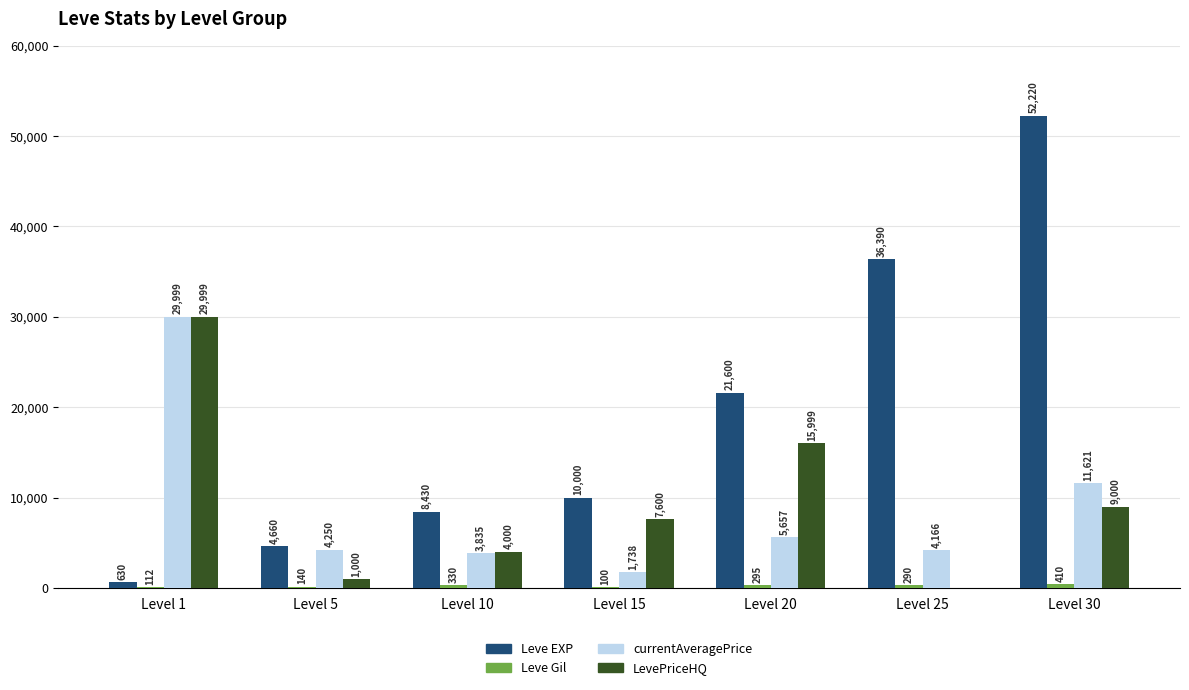

The Leve EXP series shows 12487 at Level 10. True or false?

False